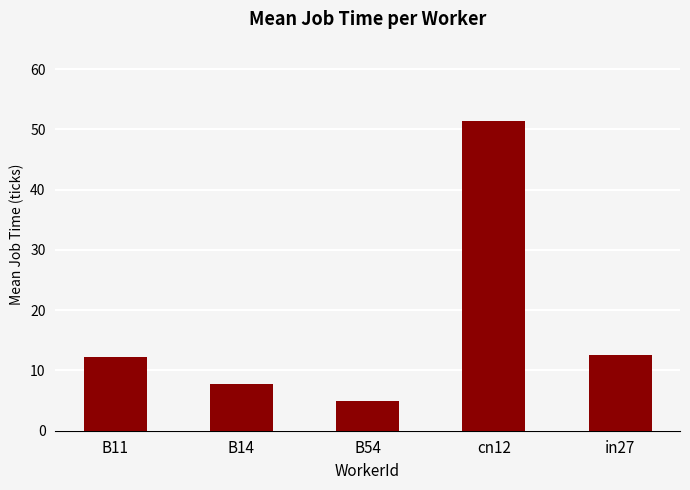

What is the label of the 4th bar from the right?

B14